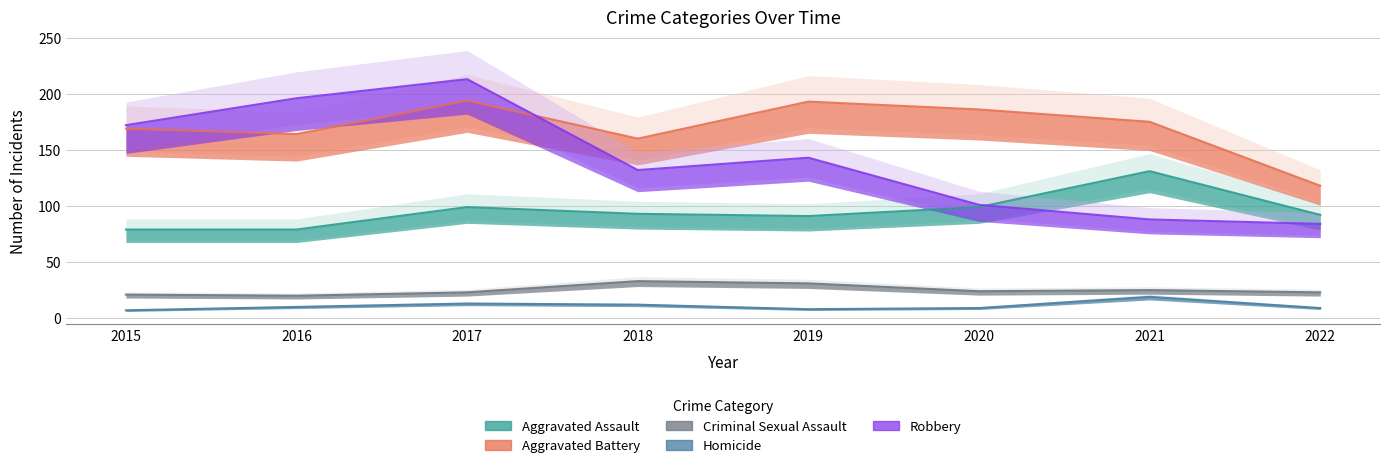

Between 2015 and 2021, which is larger?

2021